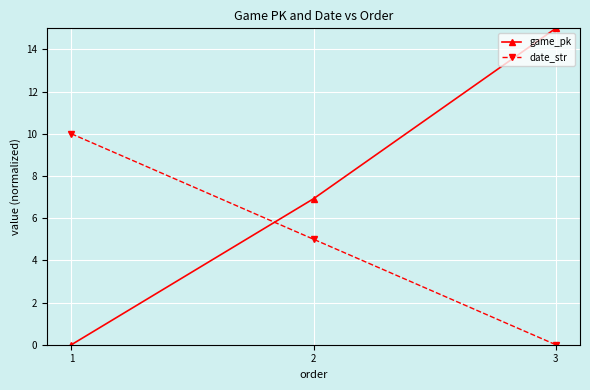

True or false: game_pk has a value of 0.0 at 1.

True